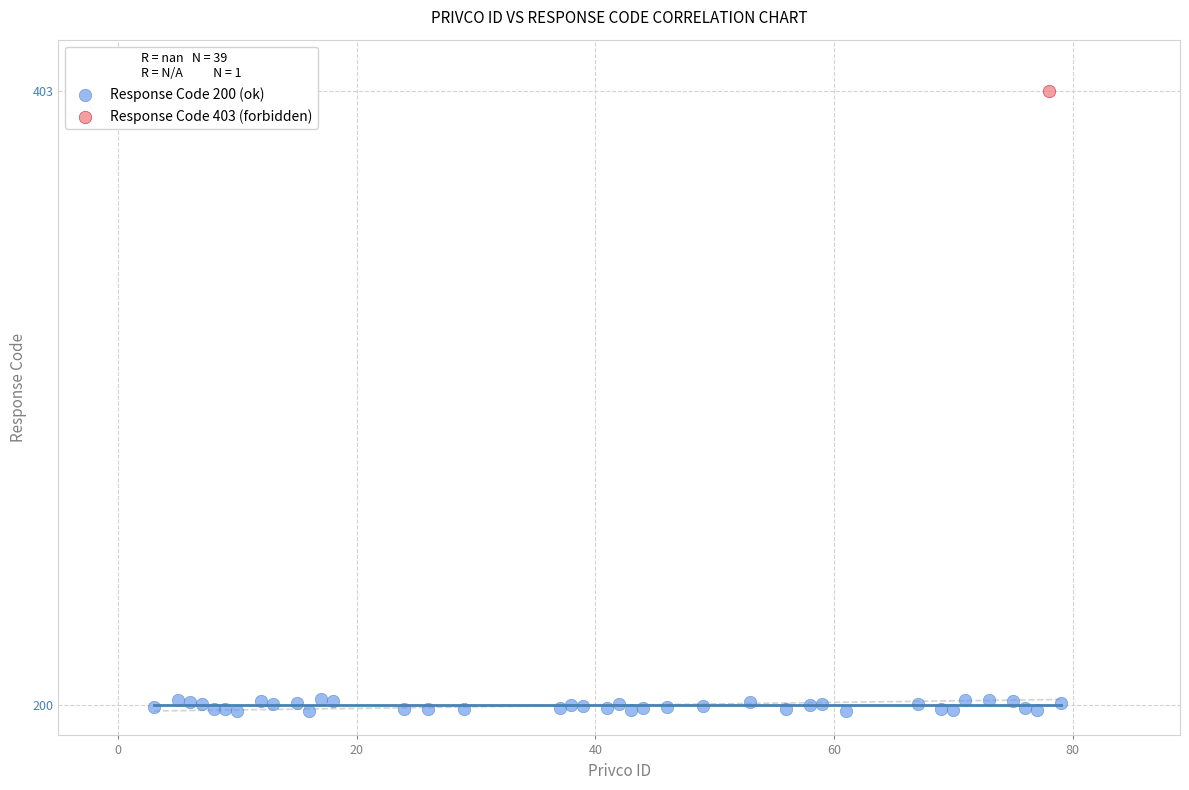

What are all the series names shown in the legend?

Response Code 200 (ok), Response Code 403 (forbidden)